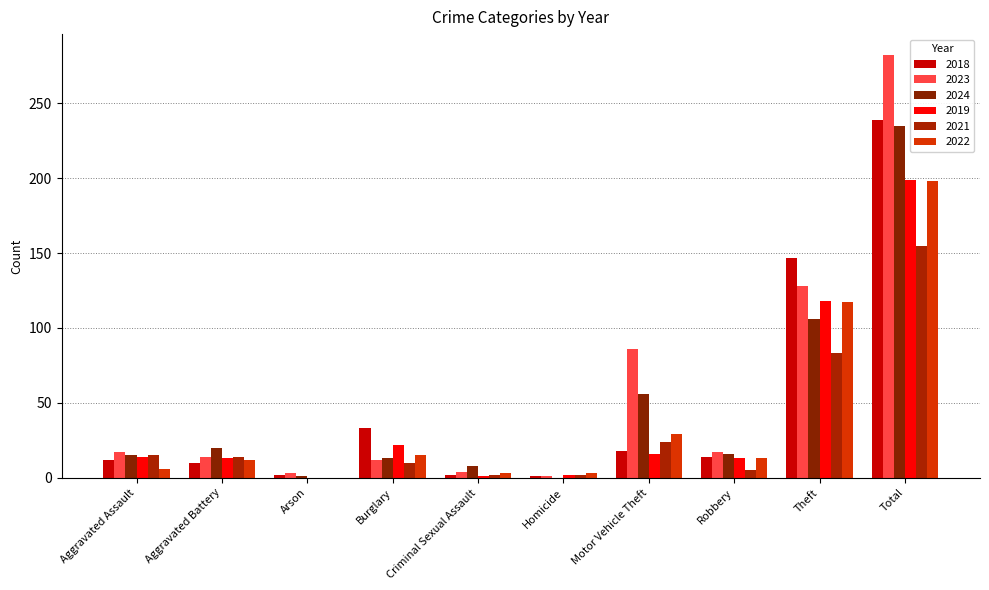

At which label is 2024 closest to 117?

Theft